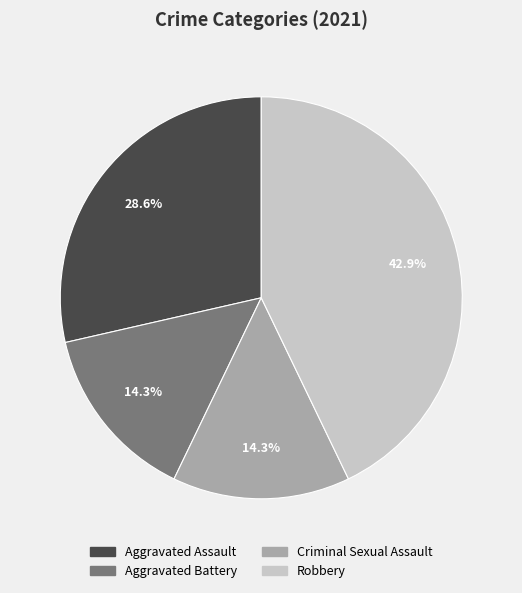

The Aggravated Battery slice represents 26% of the pie. True or false?

False